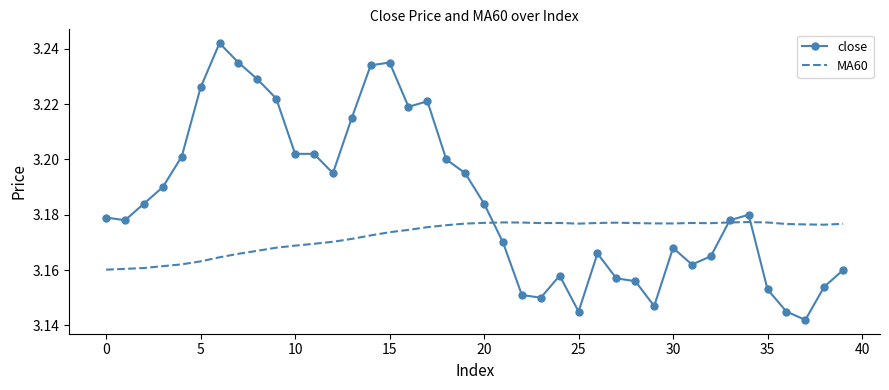

List the series in order of their peak value, highest first.

close, MA60